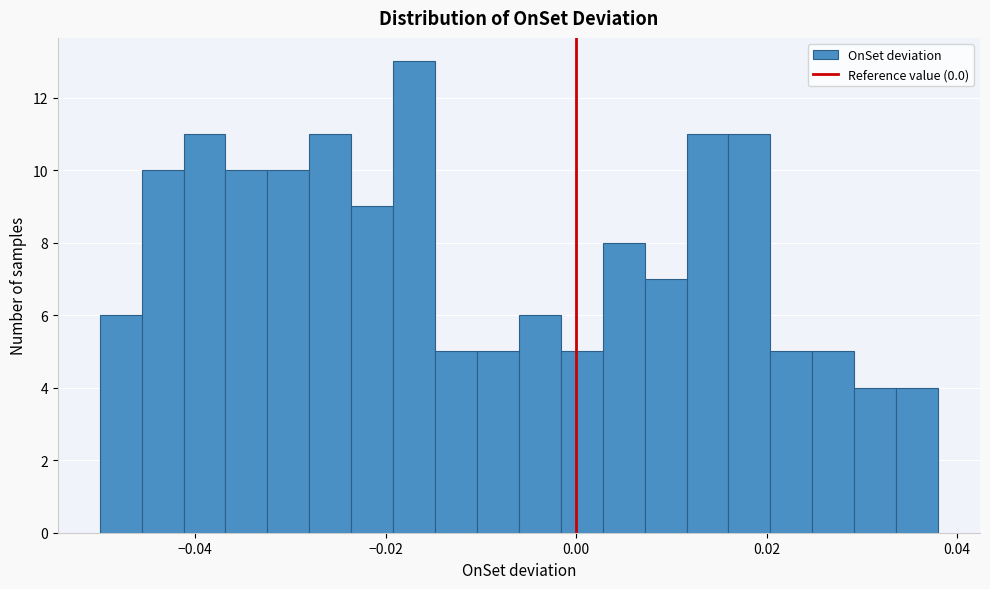

Read against the x-axis, roughly where is the centre of the tallest bar?

-0.016